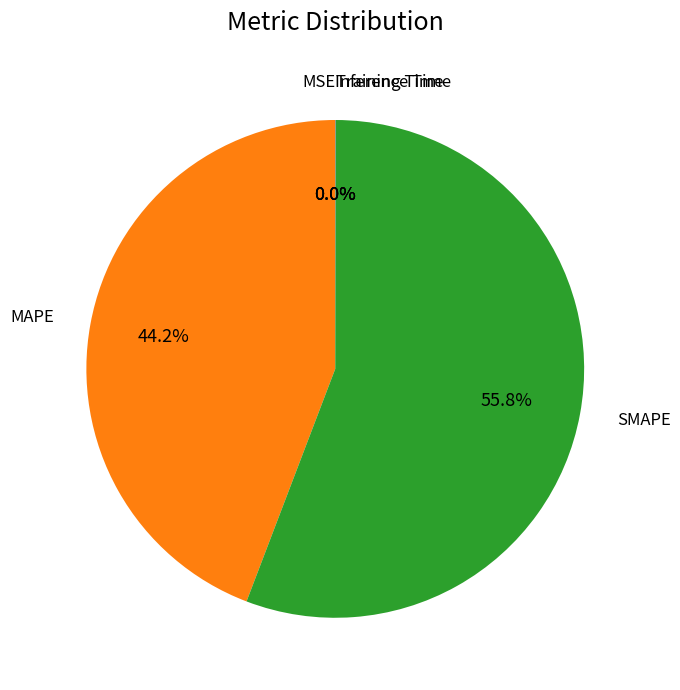

Rank the categories by value from highest to lowest.

SMAPE, MAPE, MSE, Inference Time, Training Time